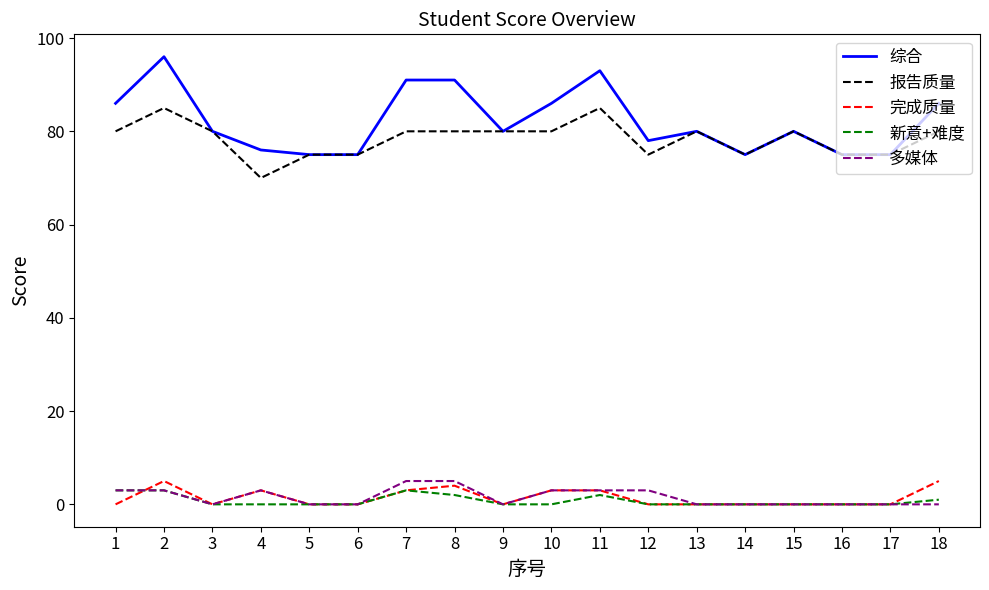

What is the total value across all series at 12?

156